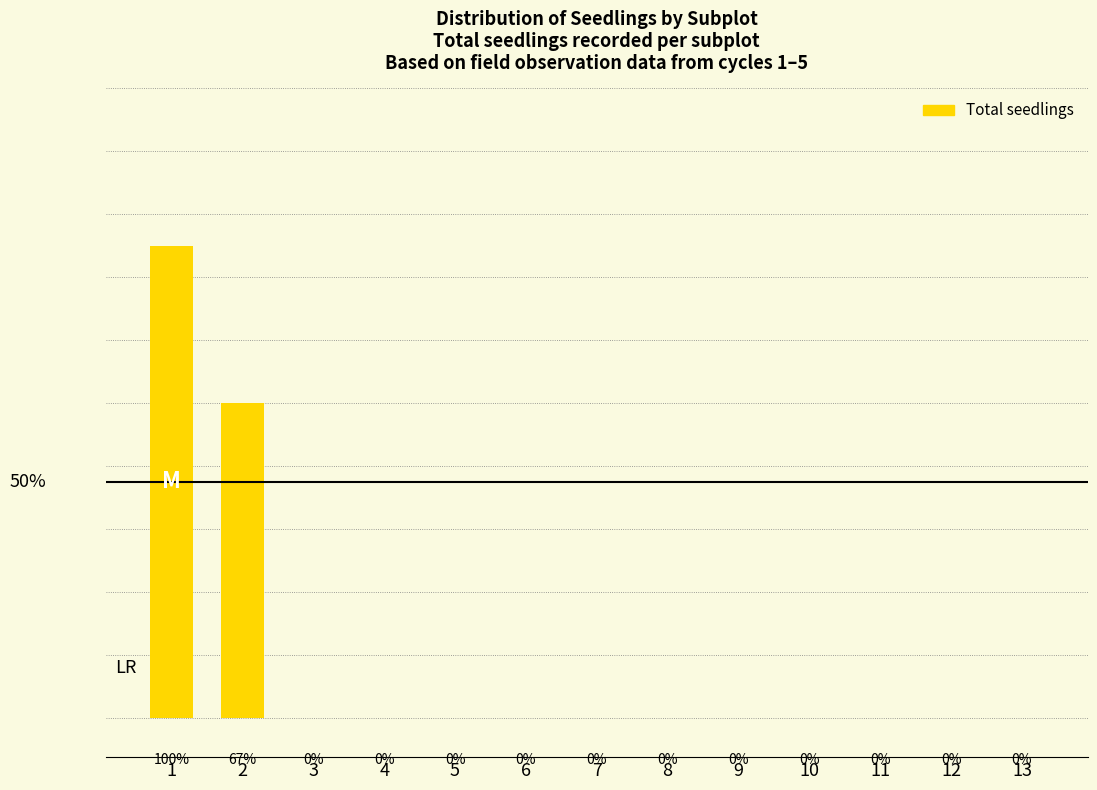

Are the bars horizontal?

No